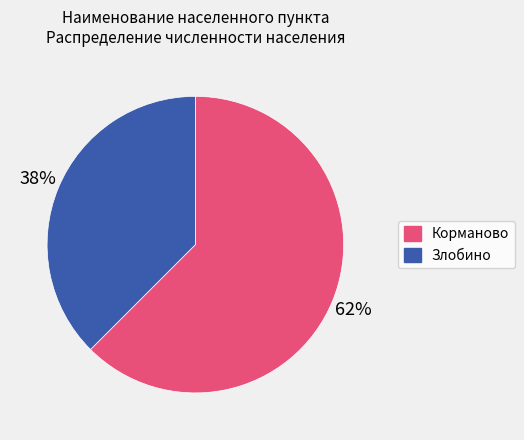

Count the number of slices in the pie.

2